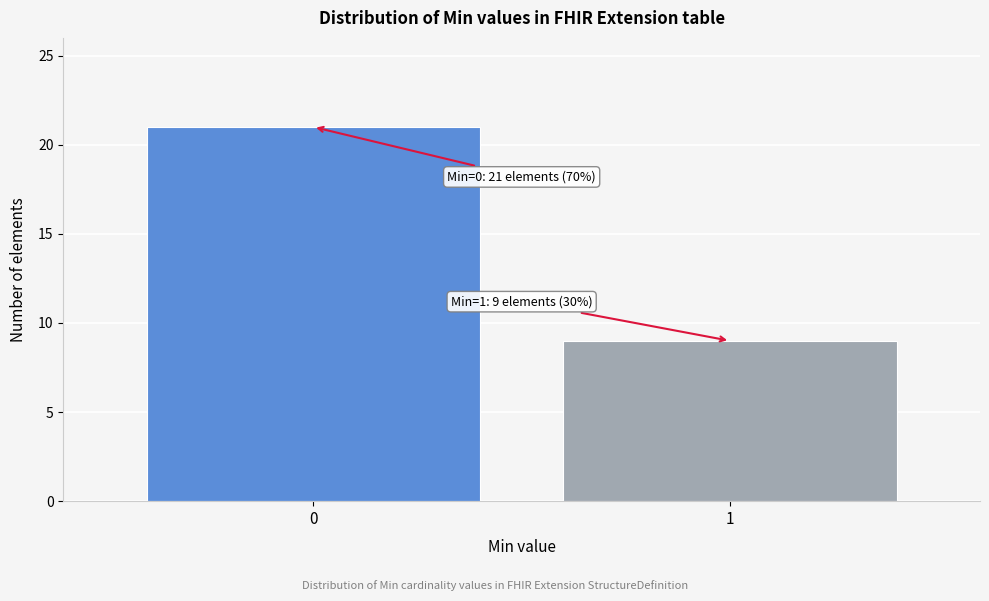

Reading left to right, extract all data points from this chart.

21	9